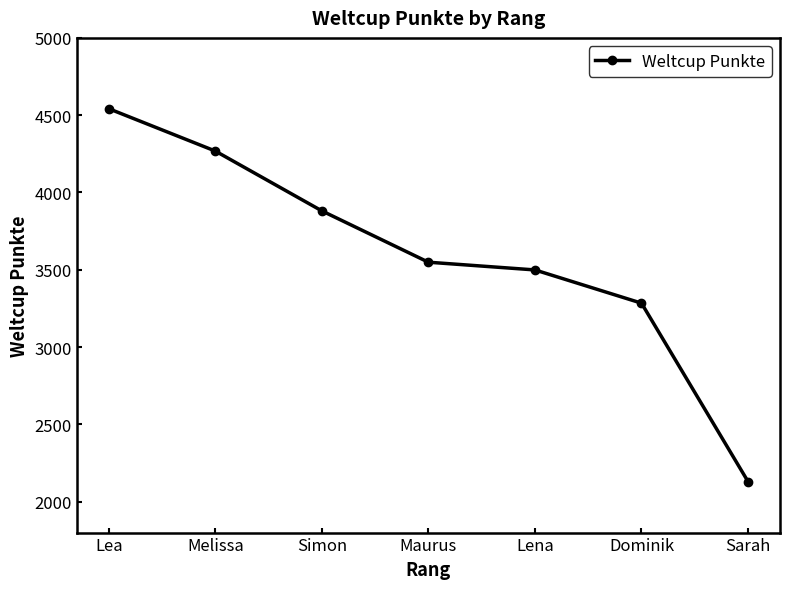

What is the minimum value shown in the chart?

2130